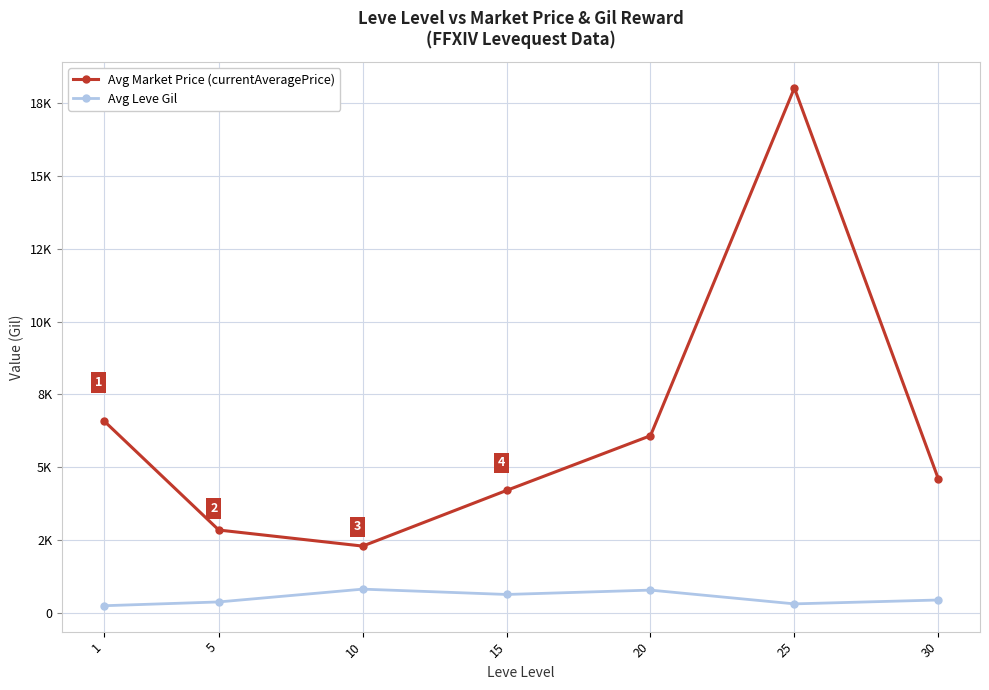

True or false: Avg Market Price (currentAveragePrice) and Avg Leve Gil cross at least once.

False